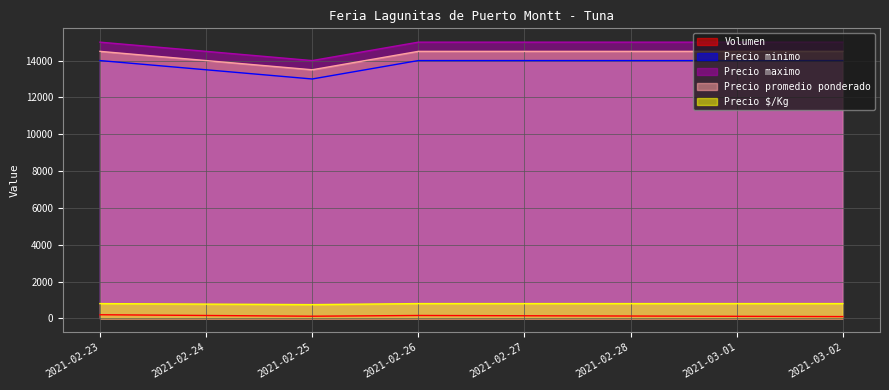

True or false: Precio maximo has a value of 15000 at 2021-02-23.

True